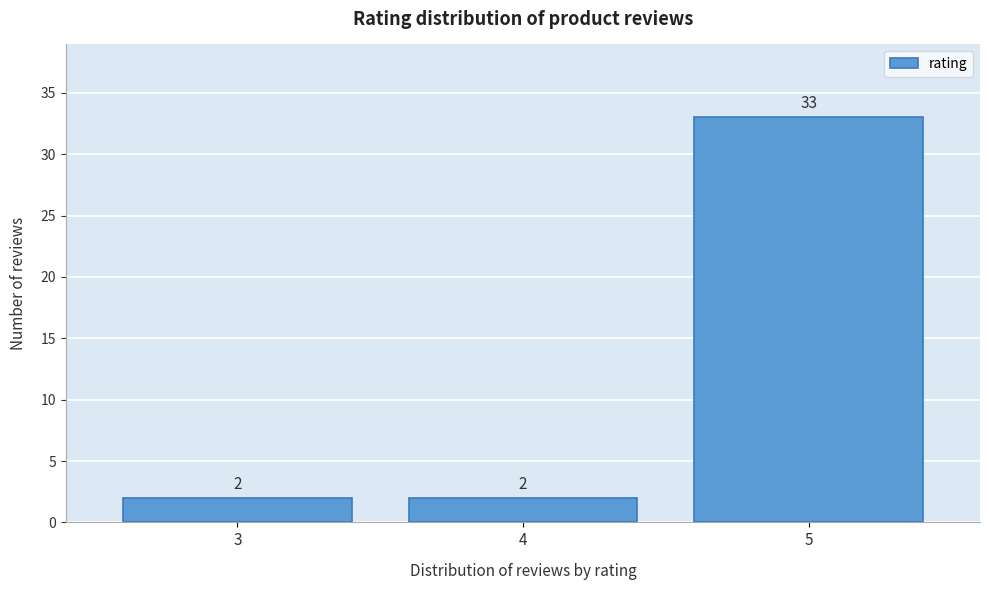

Reading left to right, list every bar in this chart as the range it spans on the x-axis followed by its height.

2.5 to 3.5: 2
3.5 to 4.5: 2
4.5 to 5.5: 33